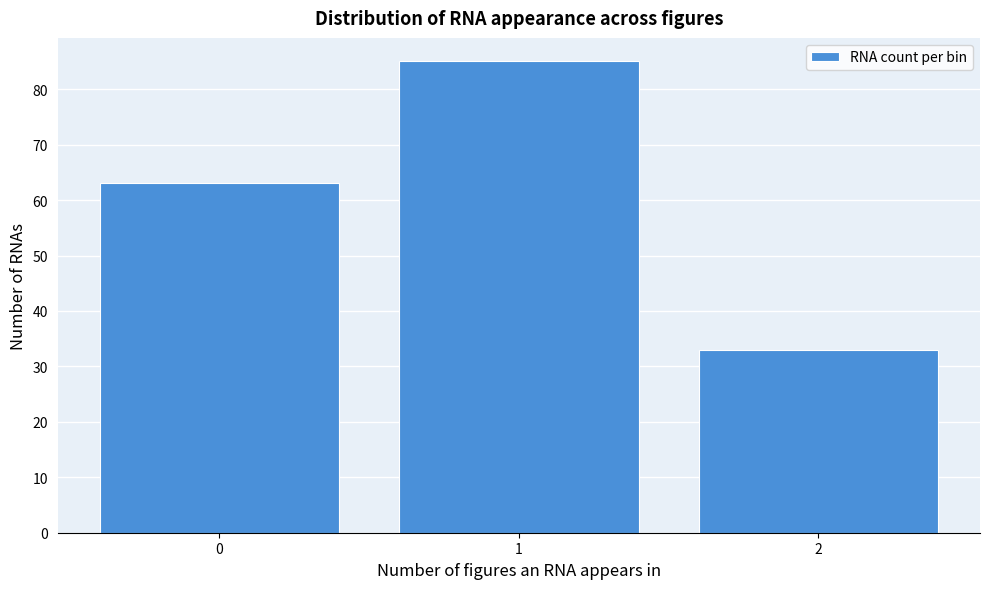

Reading right to left, what are all the values shown in this chart?

33	85	63